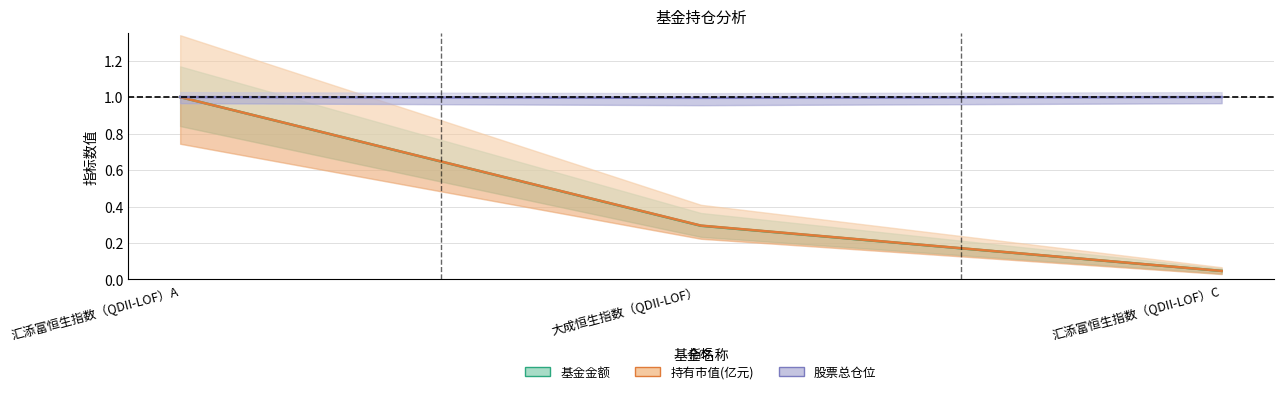

Is it true that 股票总仓位 equals 0.5 at 汇添富恒生指数（QDII-LOF）C?

False